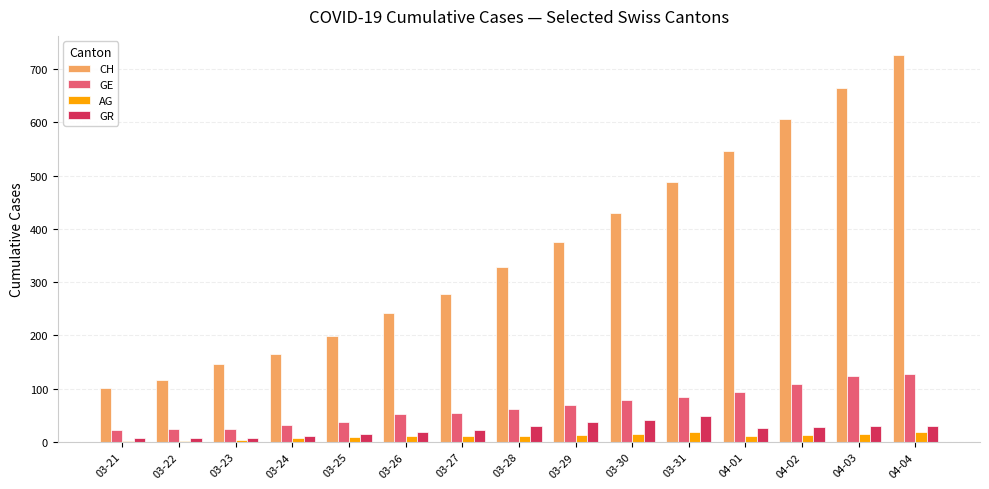

Are the bars grouped side by side (vs. stacked)?

Yes